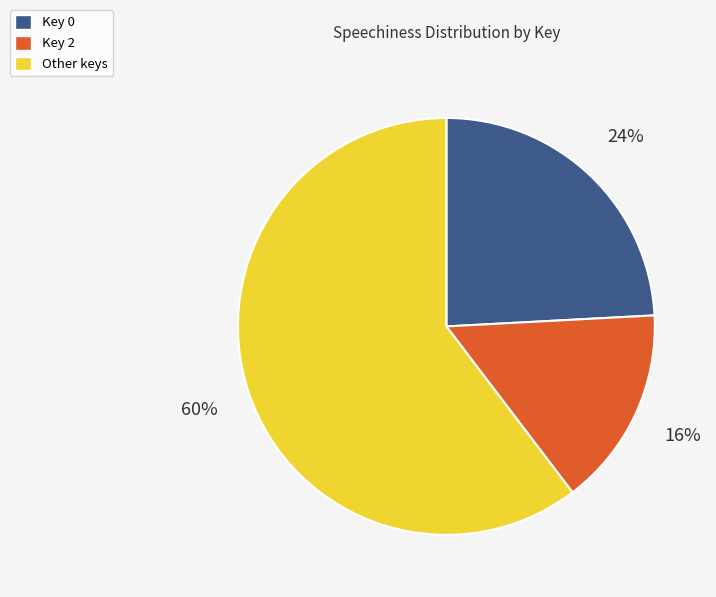

True or false: Key 0 accounts for 24% of the total.

True